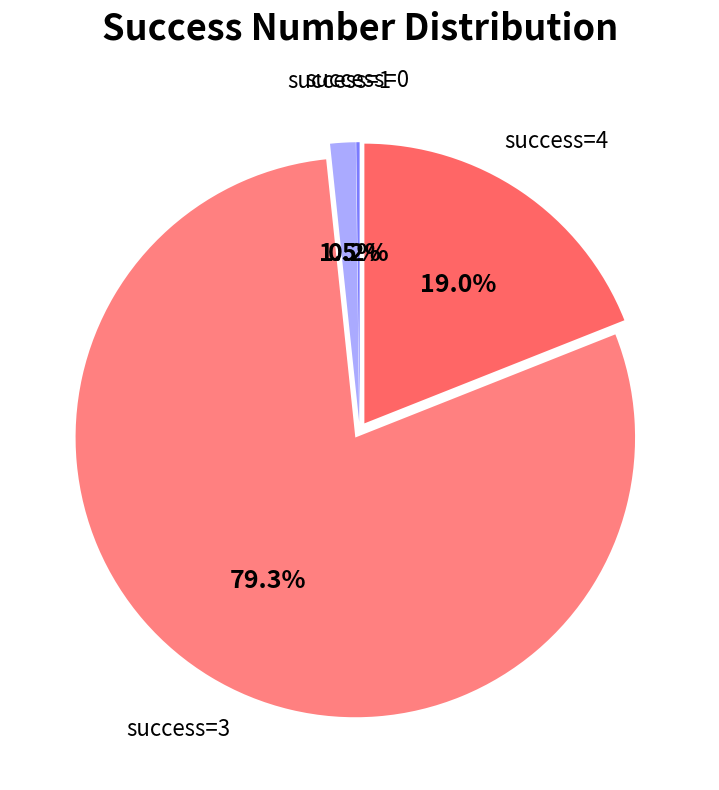

Which has a higher value, success=4 or success=3?

success=3